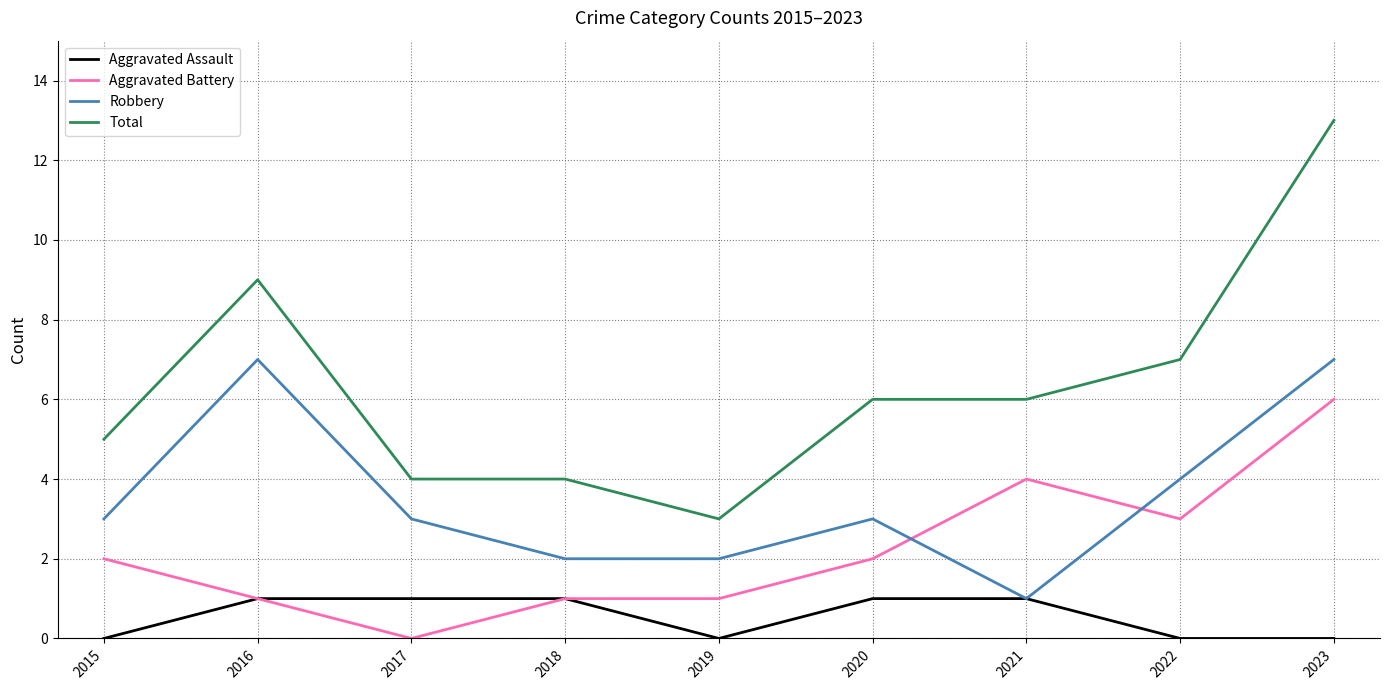

Reading left to right, what are all the values shown in this chart?

Aggravated Assault: 0	1	1	1	0	1	1	0	0
Aggravated Battery: 2	1	0	1	1	2	4	3	6
Robbery: 3	7	3	2	2	3	1	4	7
Total: 5	9	4	4	3	6	6	7	13